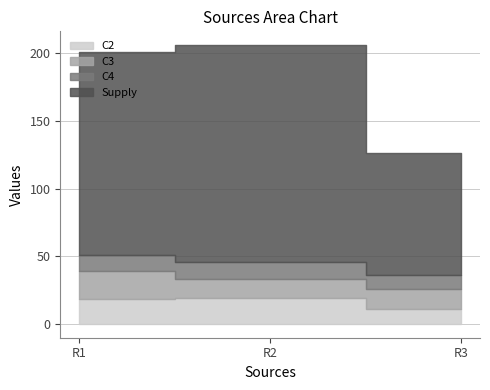

What value does the C4 series have at R2?

13